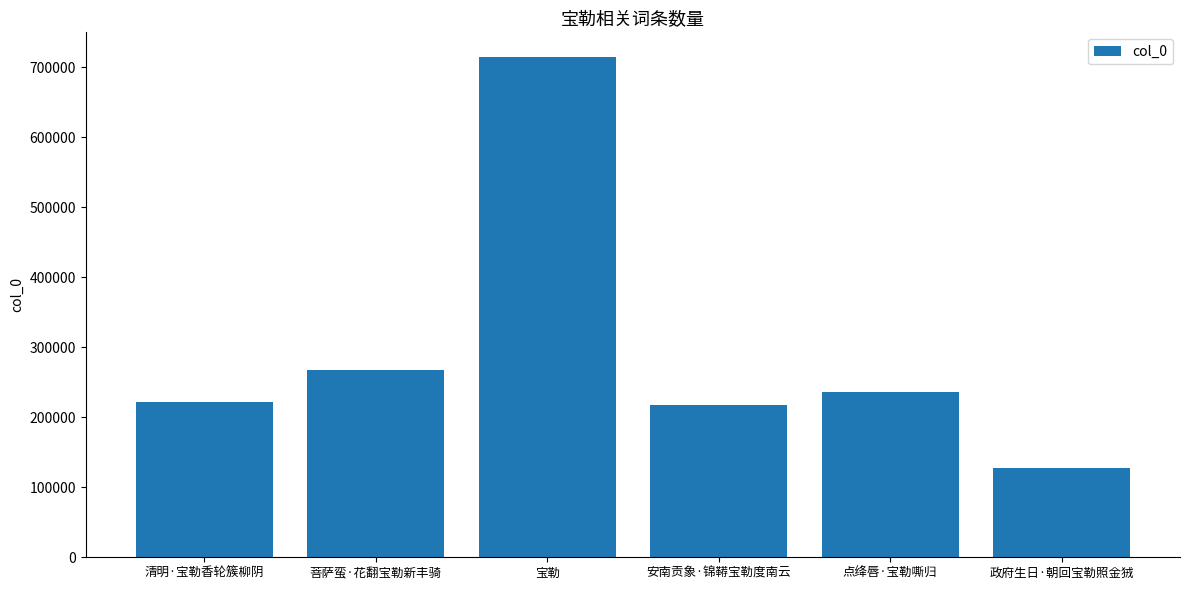

What is the sum of the values at 点绛唇·宝勒嘶归 and 清明·宝勒香轮簇柳阴?

457506